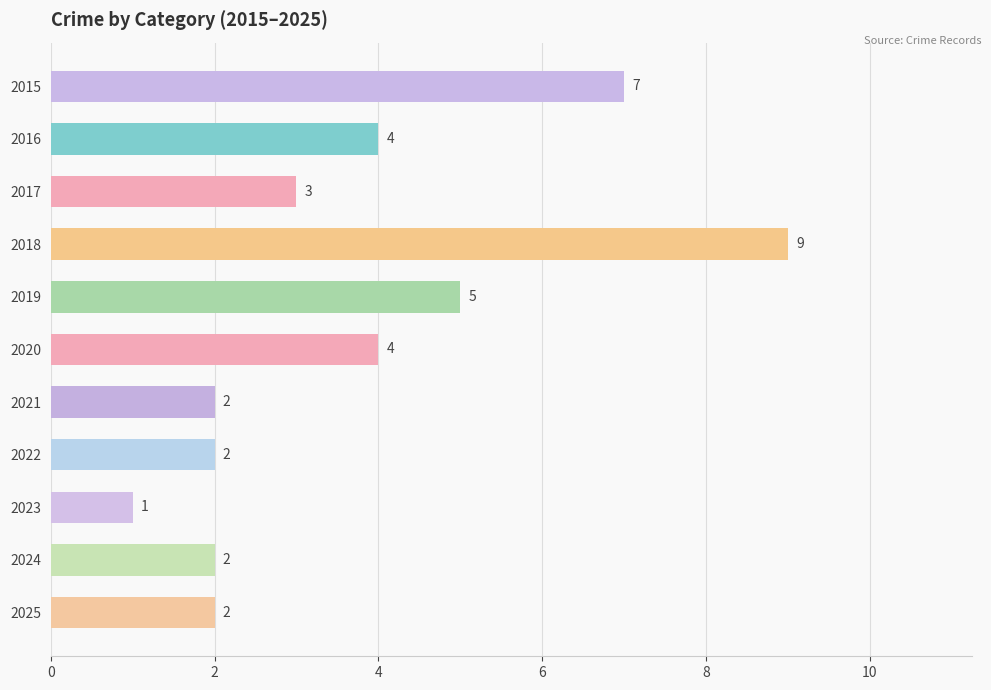

What is the difference between the values at 2021 and 2015?

5